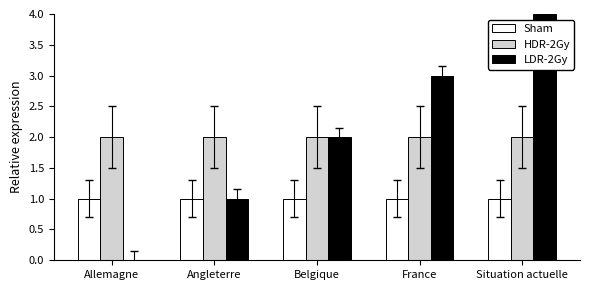

Count the number of categories in the chart.

5